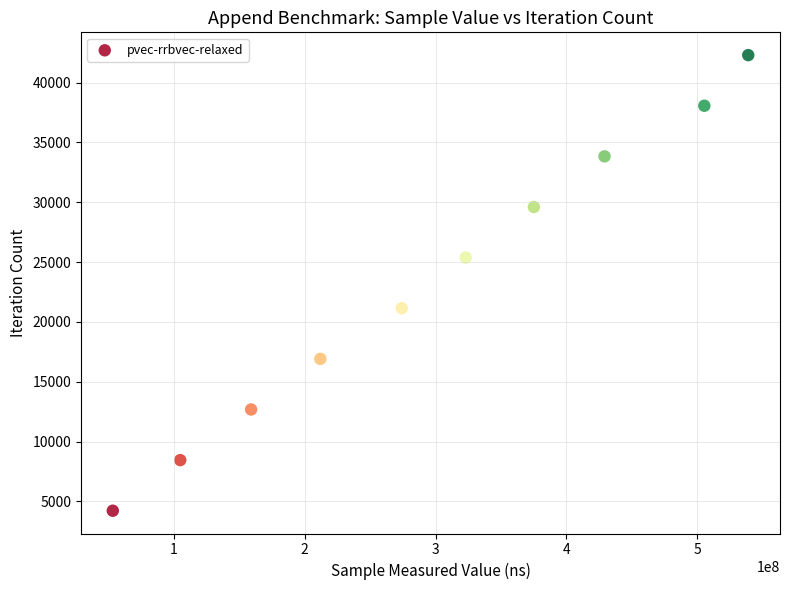

What is the average X value?

297500410